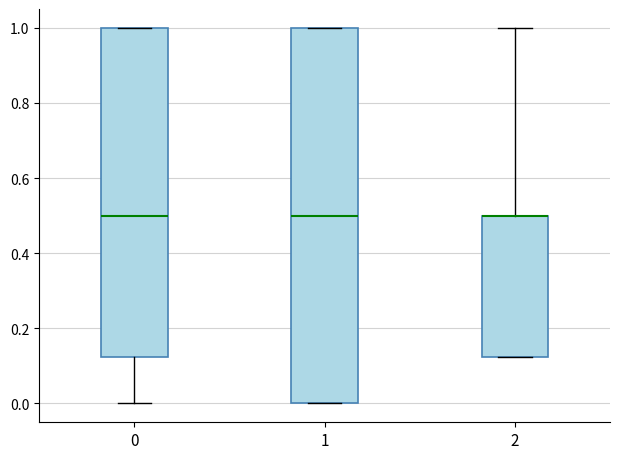

Where is the lower edge of the box at x = 1 on the y-axis? The values are not printed on the chart, so give them approximately, as read against the axis.

0.00